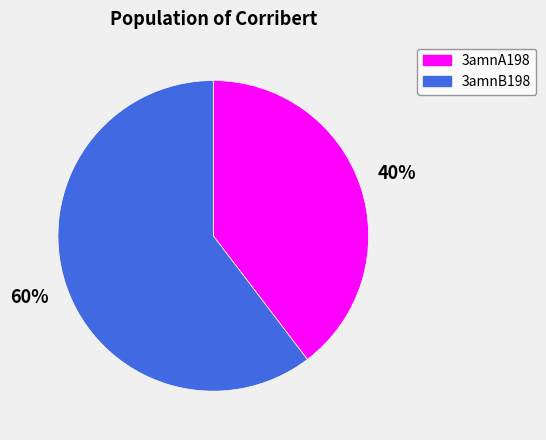

Is there a majority slice in this chart?

Yes